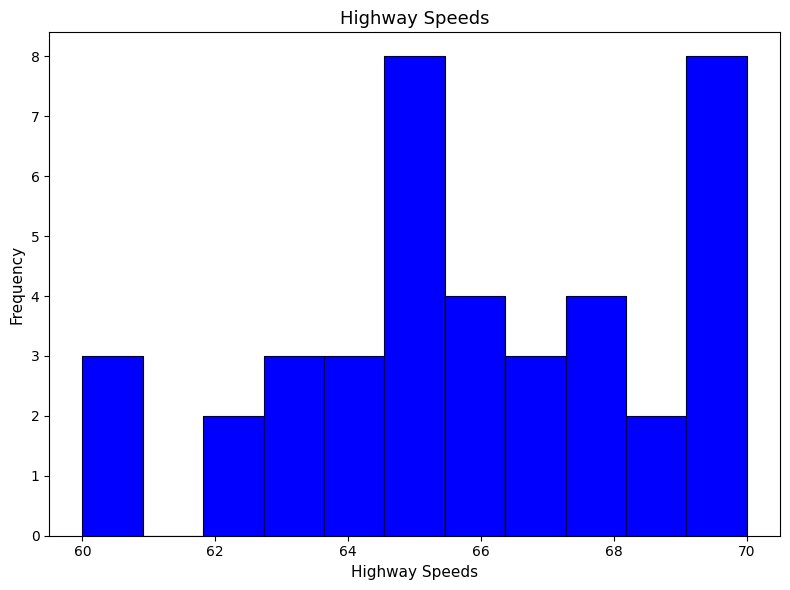

Reading left to right, transcribe this chart: for each bar, give the range it covers on the x-axis and its height. Neither the bar edges nor the heights are printed on the chart, so give them approximately, as read against the axes.

60.0 to 61.0: 3
61.0 to 61.8: 0
61.8 to 62.8: 2
62.8 to 63.6: 3
63.6 to 64.6: 3
64.6 to 65.4: 8
65.4 to 66.4: 4
66.4 to 67.2: 3
67.2 to 68.2: 4
68.2 to 69.0: 2
69.0 to 70.0: 8